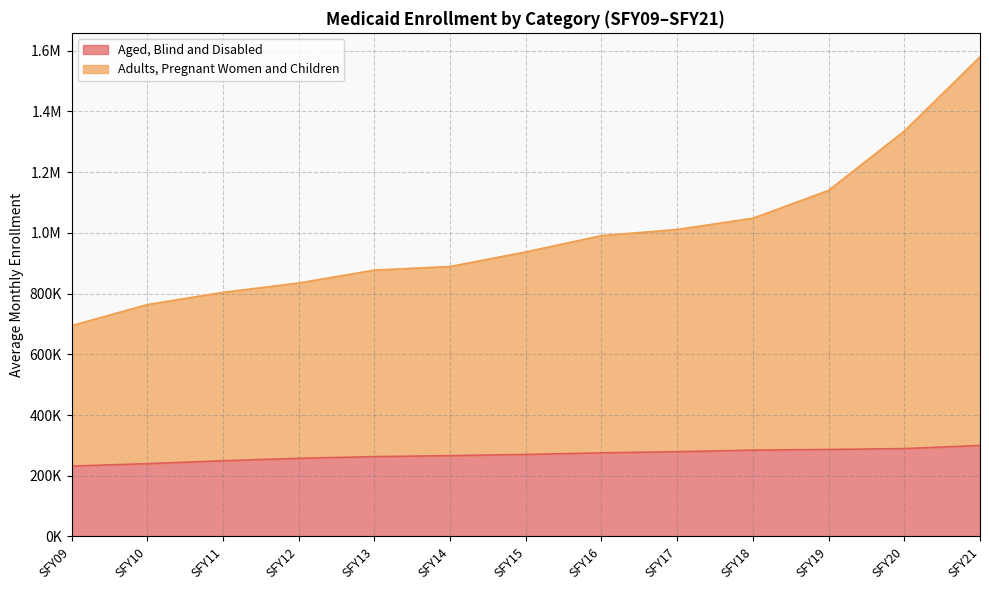

What is the highest value of the Adults, Pregnant Women and Children series?

1580050.8